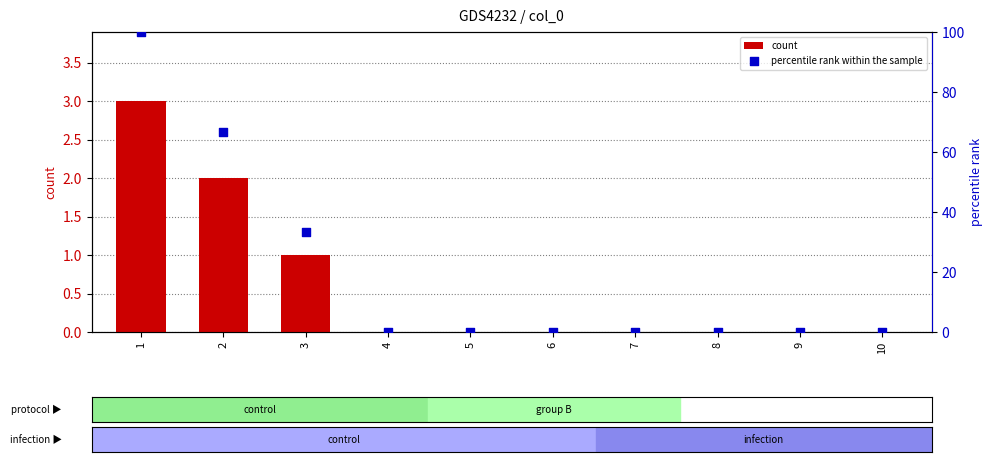

What are all the series names shown in the legend?

count, percentile rank within the sample